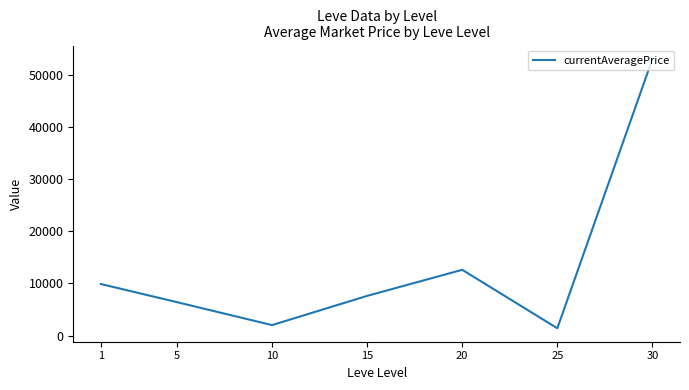

What is the sum of all values?

93027.3